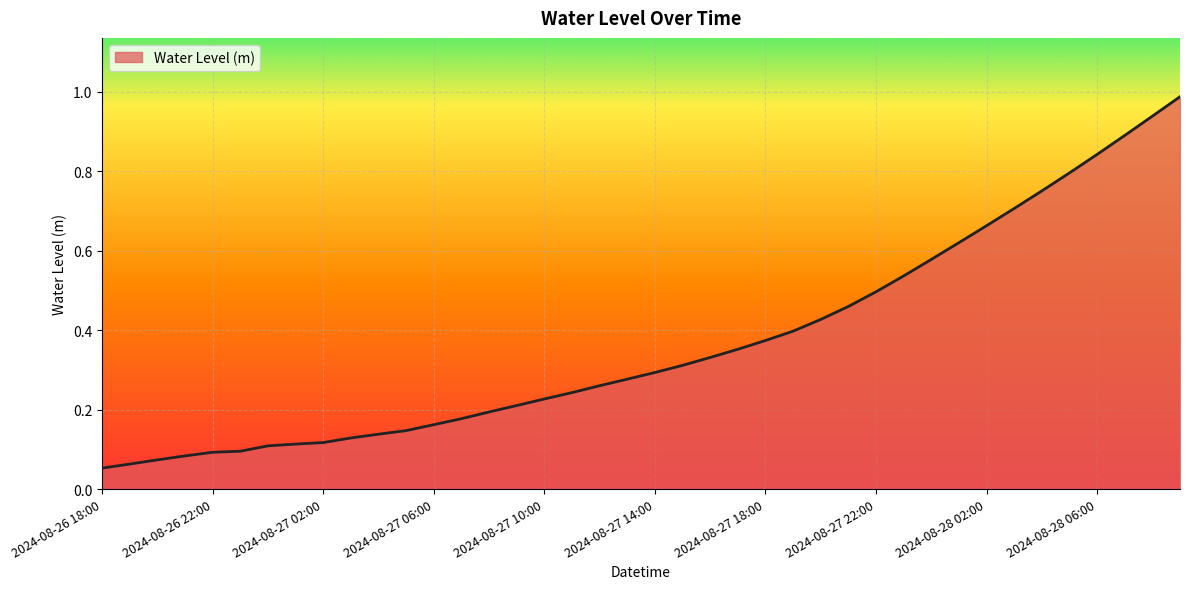

At which category does the chart reach its peak across all series?

2024-08-28 09:00